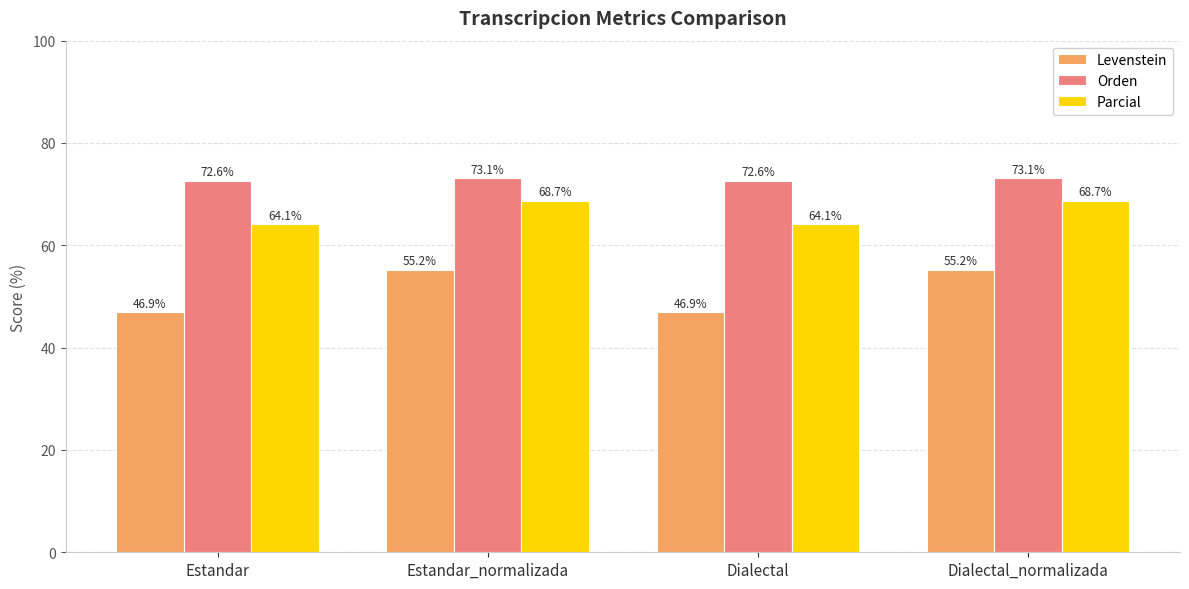

Which series has the largest range (max minus min)?

Levenstein